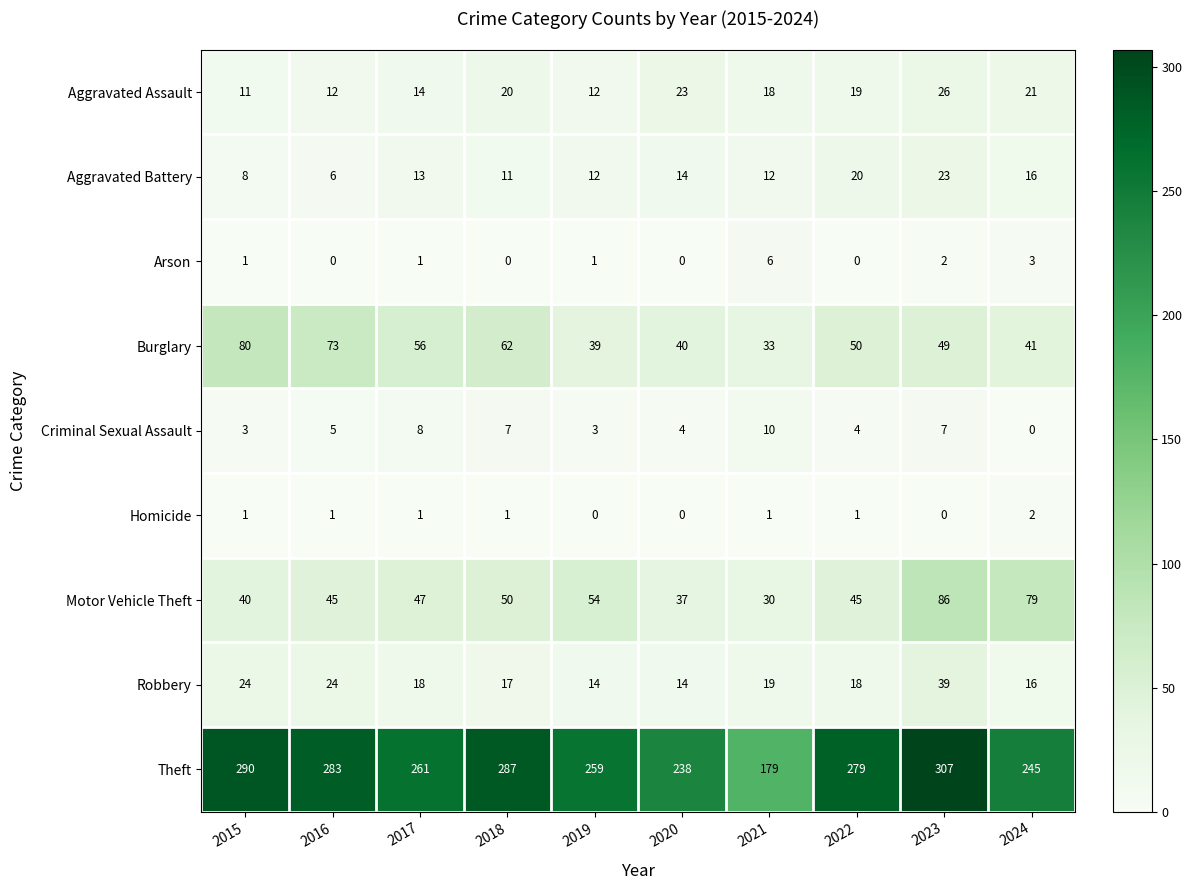

Count the number of data series in this chart.

9